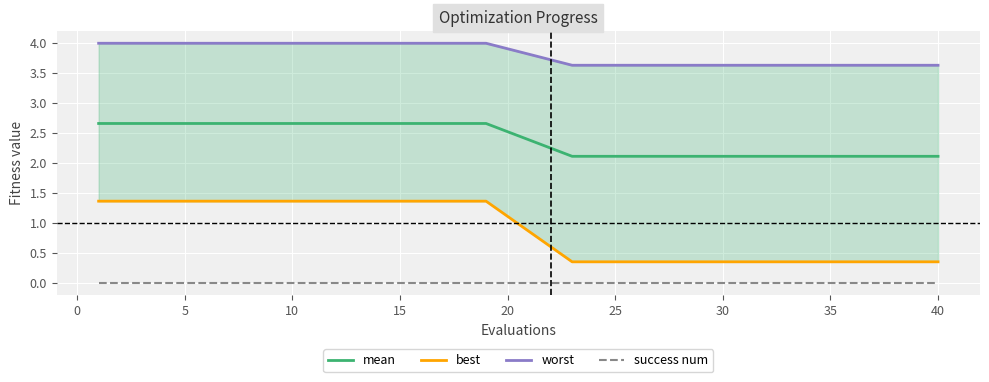

True or false: success num and mean intersect in this chart.

False